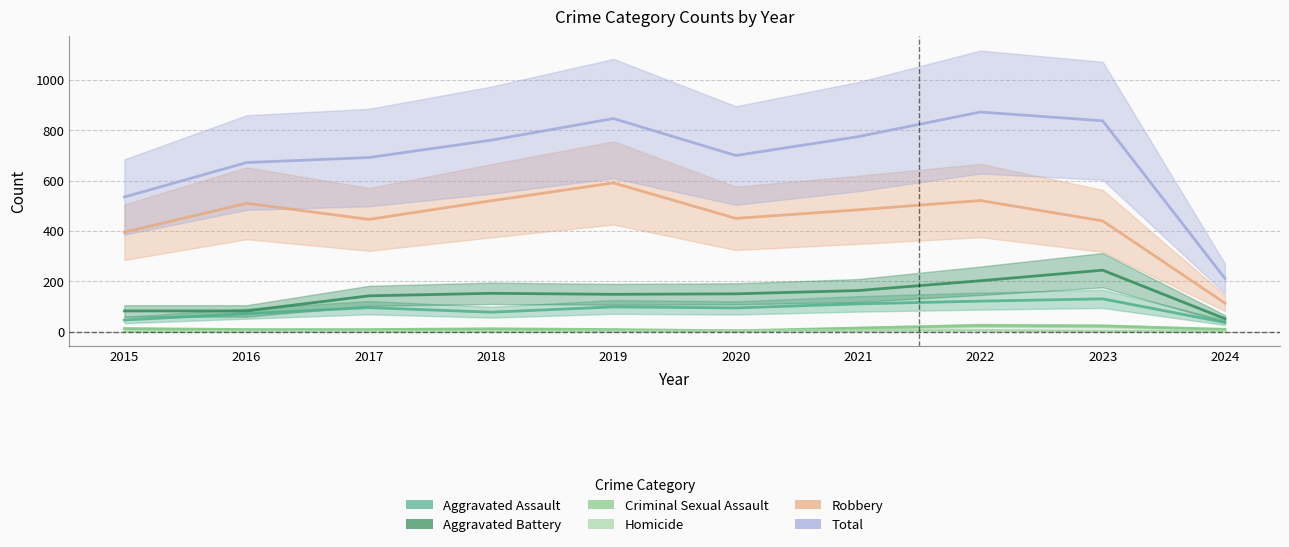

At which label is Homicide closest to 2?

2019